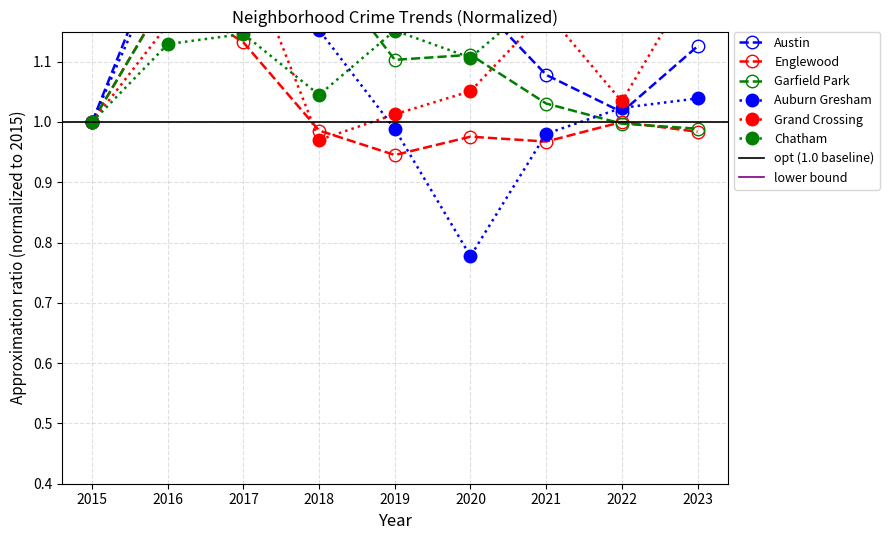

Reading left to right, transcribe all the data shown in this chart.

Austin: 1.0	1.3	1.3	1.2	1.2	1.2	1.1	1.0	1.1
Englewood: 1.0	1.2	1.1	1.0	0.9	1.0	1.0	1.0	1.0
Garfield Park: 1.0	1.2	1.2	1.3	1.1	1.1	1.0	1.0	1.0
Auburn Gresham: 1.0	1.3	1.3	1.2	1.0	0.8	1.0	1.0	1.0
Grand Crossing: 1.0	1.2	1.3	1.0	1.0	1.1	1.2	1.0	1.2
Chatham: 1.0	1.1	1.1	1.0	1.2	1.1	1.2	1.2	1.6